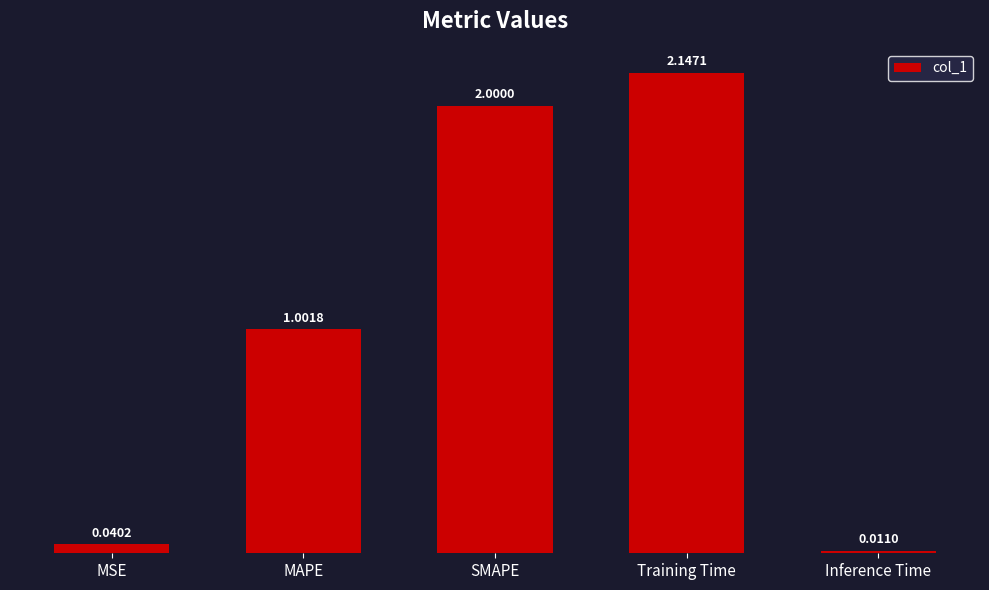

What is the sum of all values?

5.2